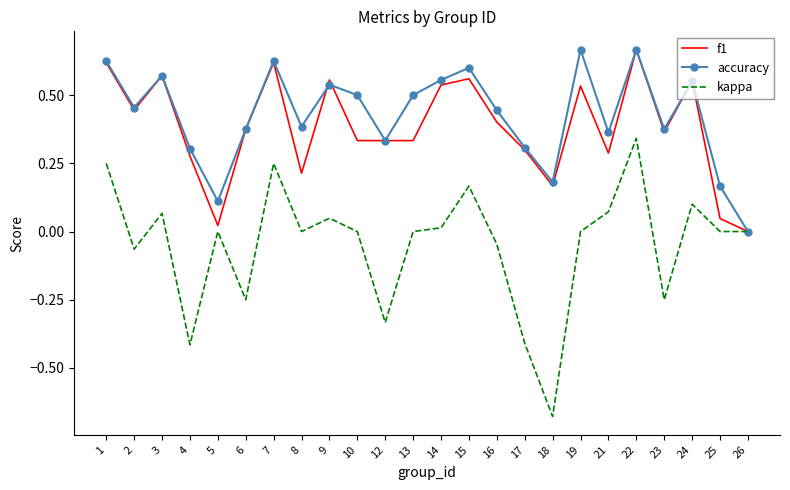

What is the total value across all series at 2?

0.8